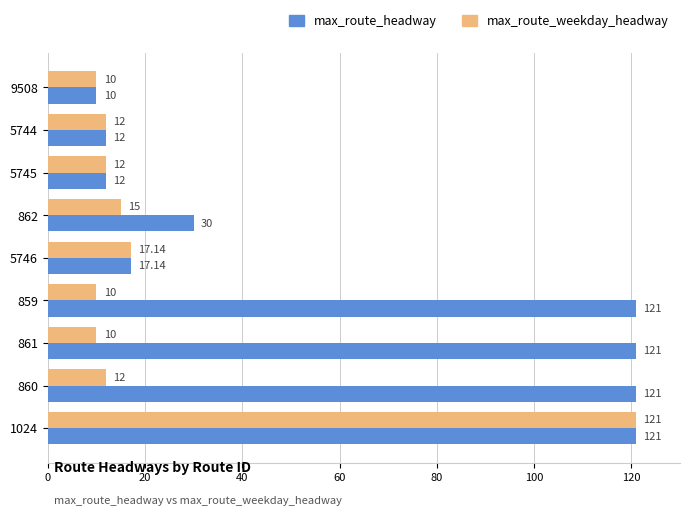

At 861, list the series in order from largest to smallest.

max_route_headway, max_route_weekday_headway